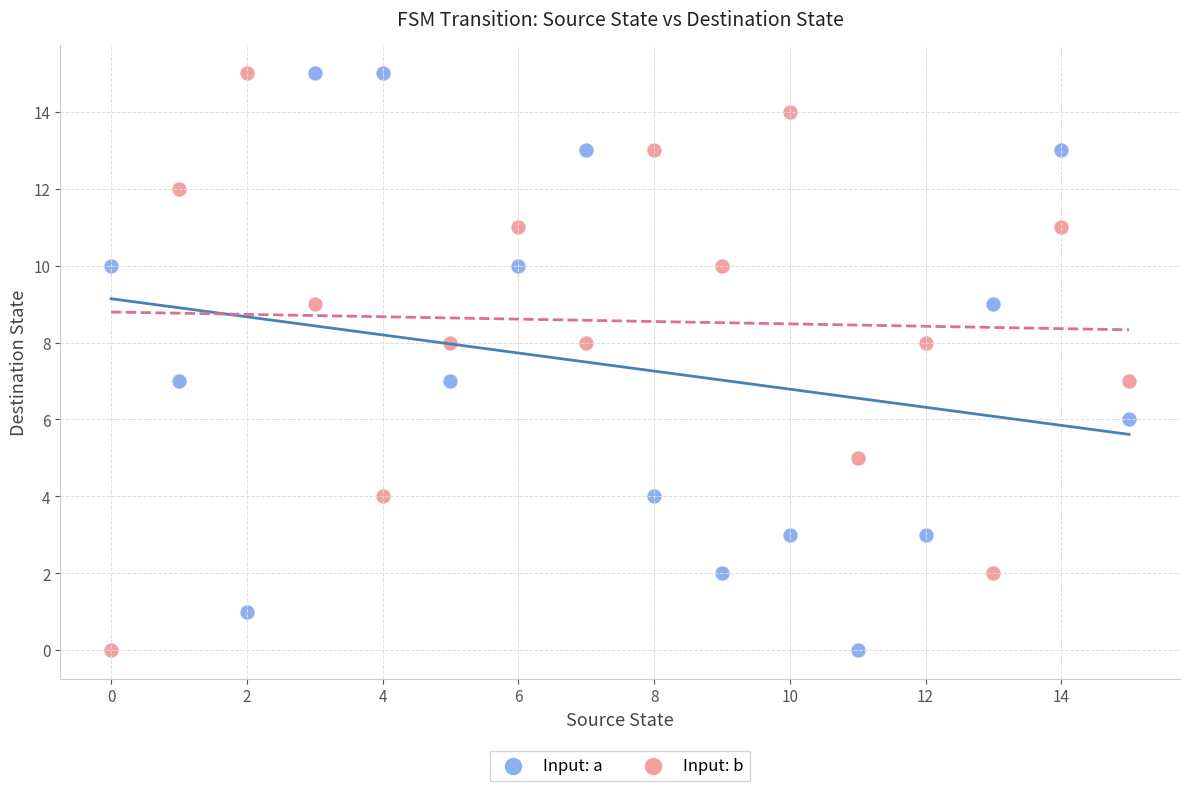

Across all data points, what is the range of Y values (max minus min)?

15